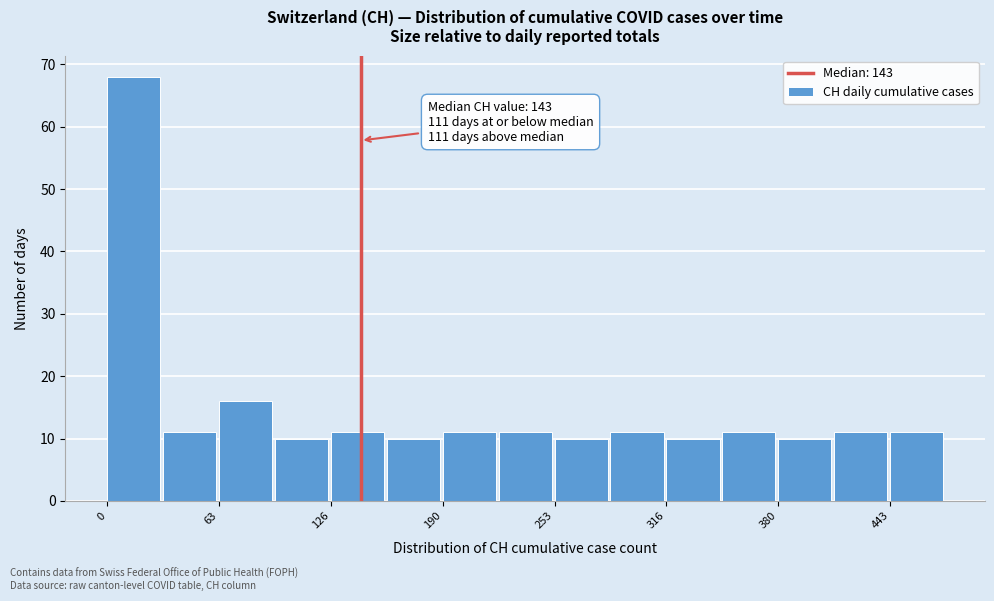

Around what value on the x-axis is the tallest bar? Give the approximate position of its centre, as read against the axis.

20